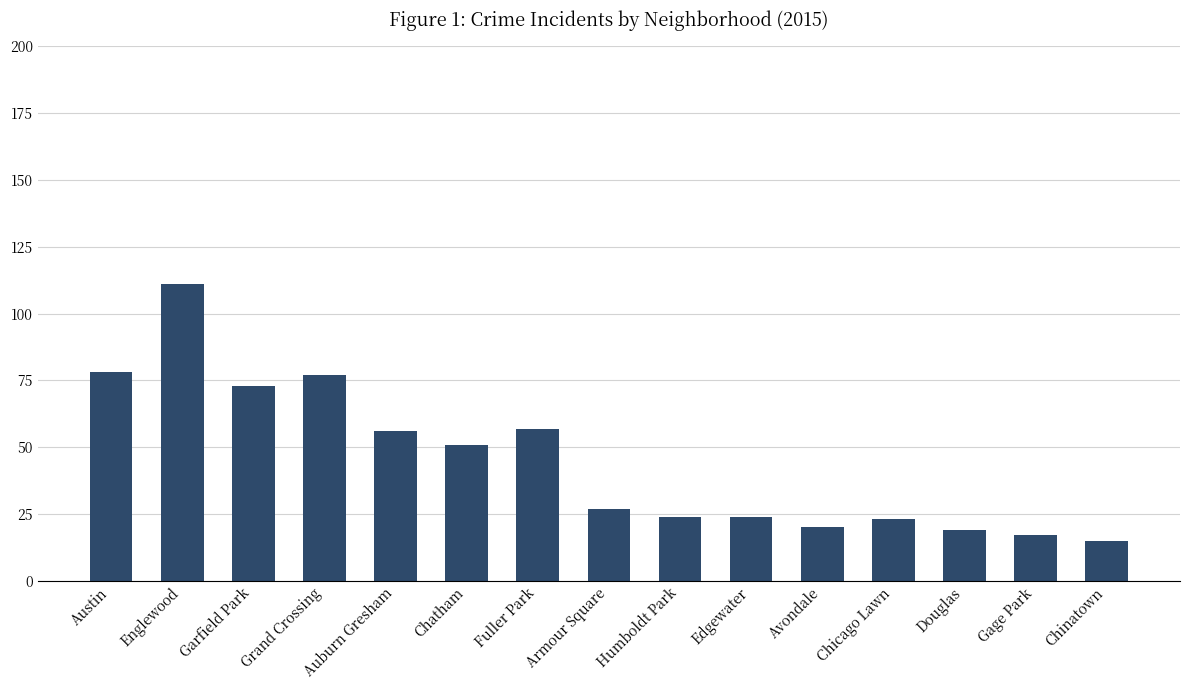

What is the difference between the second highest and minimum values?

63